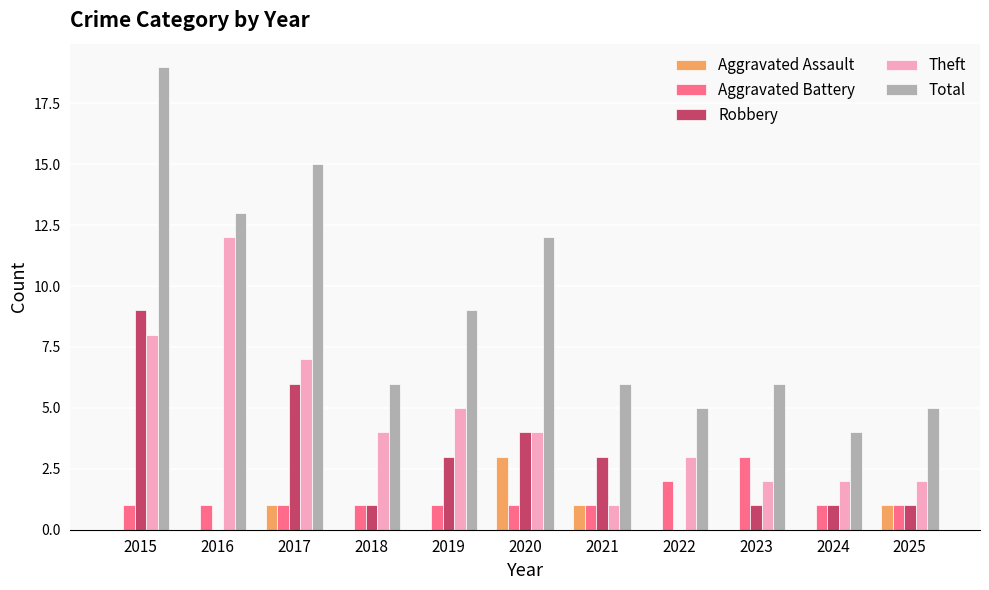

Reading right to left, what are all the values shown in this chart?

Aggravated Assault: 2025=1	2024=0	2023=0	2022=0	2021=1	2020=3	2019=0	2018=0	2017=1	2016=0	2015=0
Aggravated Battery: 2025=1	2024=1	2023=3	2022=2	2021=1	2020=1	2019=1	2018=1	2017=1	2016=1	2015=1
Robbery: 2025=1	2024=1	2023=1	2022=0	2021=3	2020=4	2019=3	2018=1	2017=6	2016=0	2015=9
Theft: 2025=2	2024=2	2023=2	2022=3	2021=1	2020=4	2019=5	2018=4	2017=7	2016=12	2015=8
Total: 2025=5	2024=4	2023=6	2022=5	2021=6	2020=12	2019=9	2018=6	2017=15	2016=13	2015=19